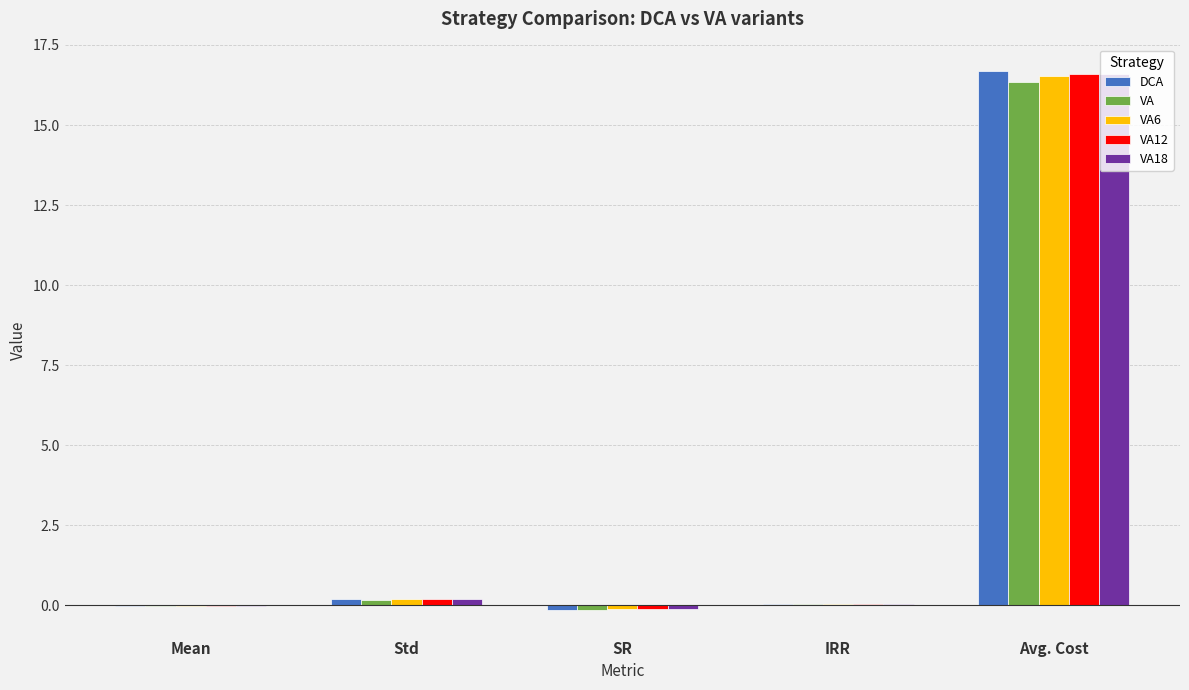

What is the sum of all DCA values?

16.8